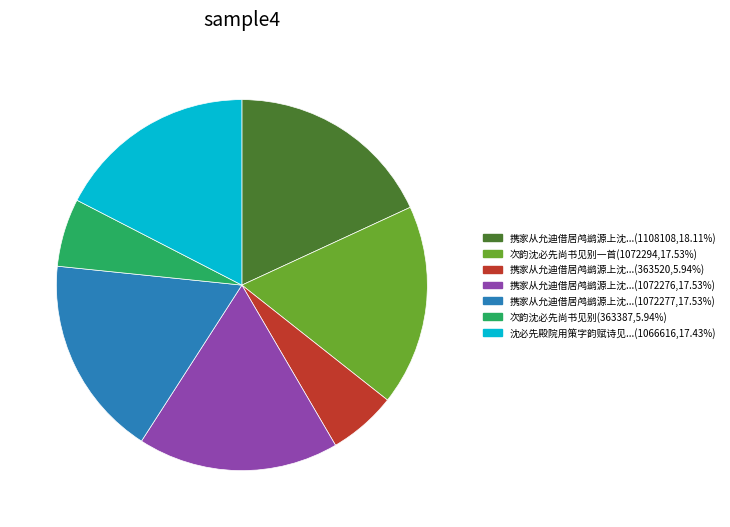

What is the ratio of the value at 次韵沈必先尚书见别一首(1072294,17.53%) to the value at 携家从允迪借居鸬鹚源上沈...(1108108,18.11%)?

1.0